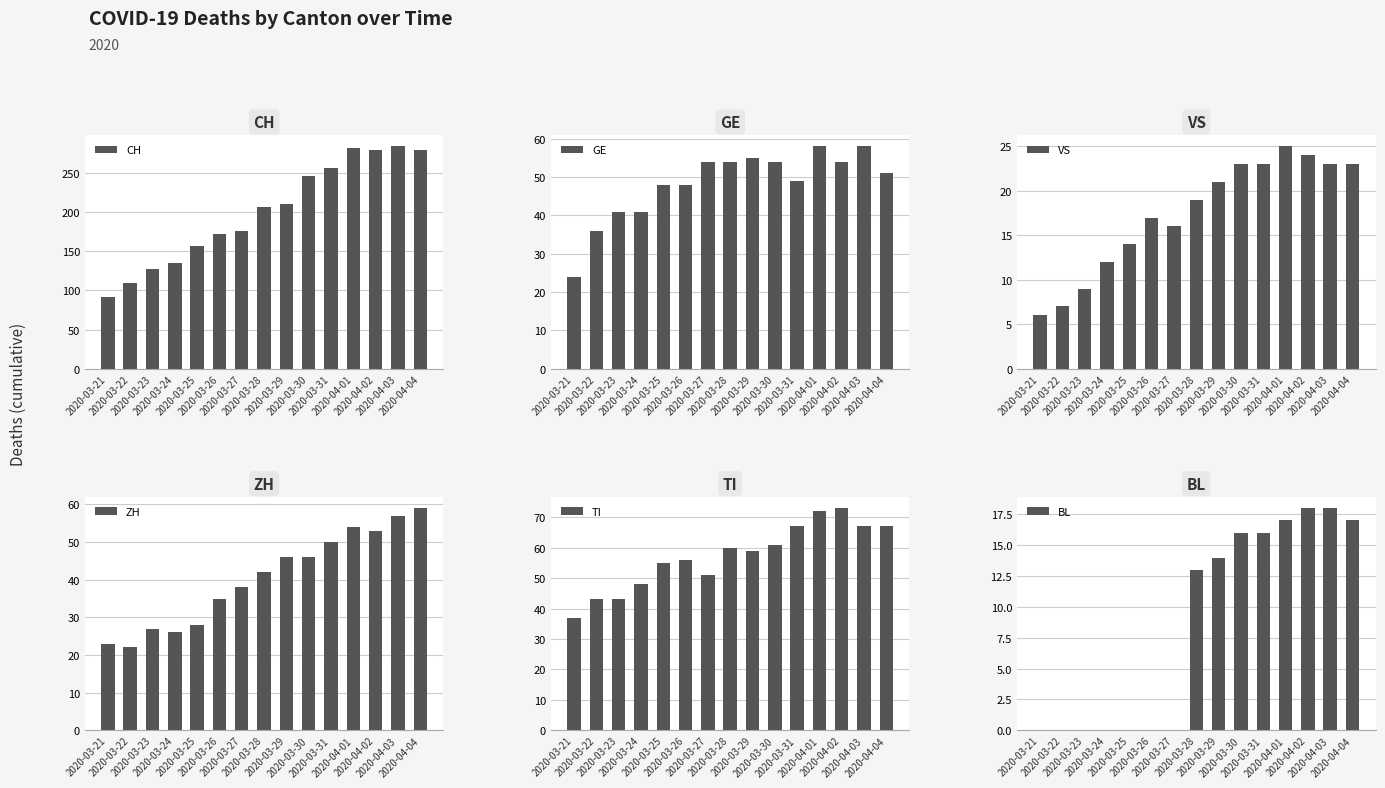

Is it true that ZH equals 70 at 2020-03-31?

False